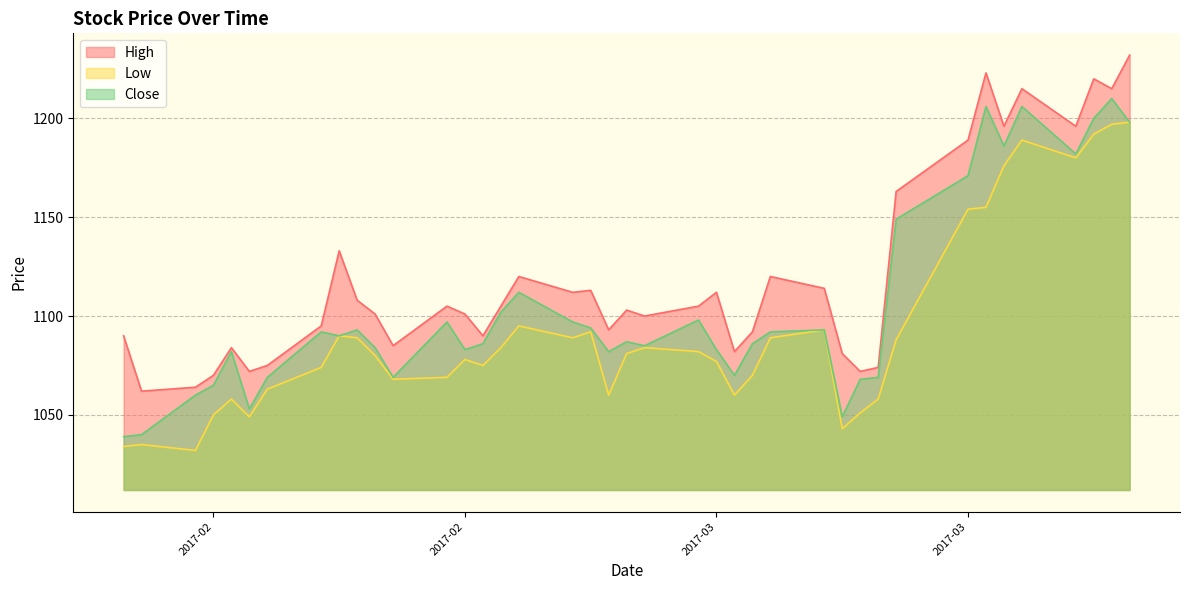

In Close, how many points are higher than both neighbors (excluding endpoints)?

11